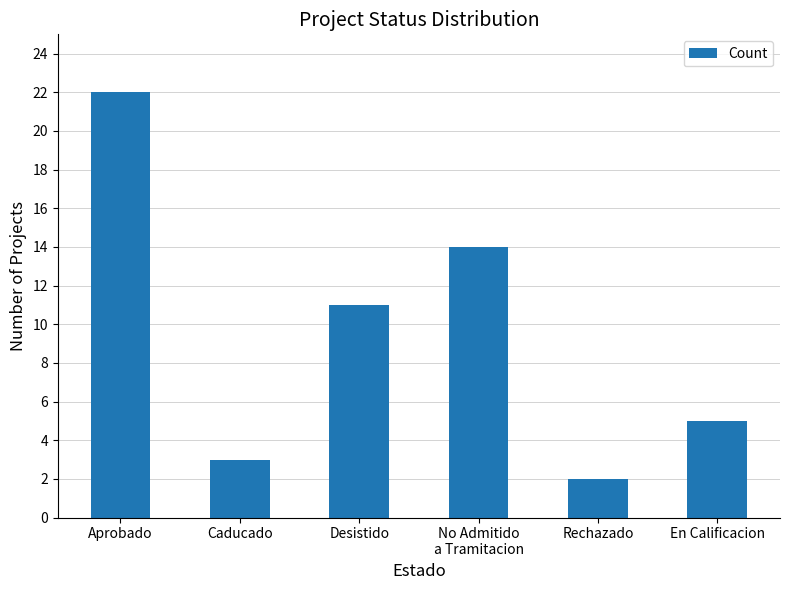

The chart shows a value of 22 at Aprobado. True or false?

True